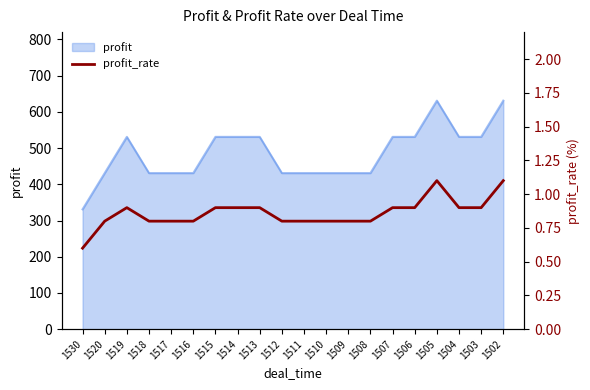

What is the value of the 6th point from the left?

0.8